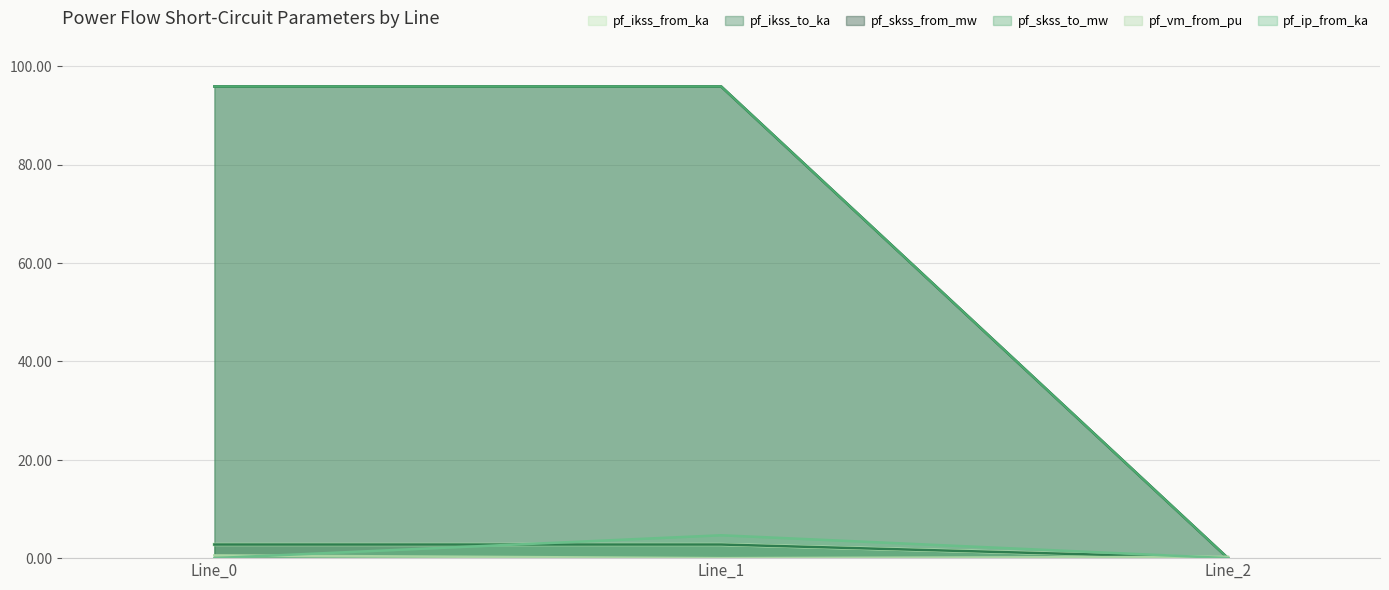

How many distinct data groups are displayed?

6